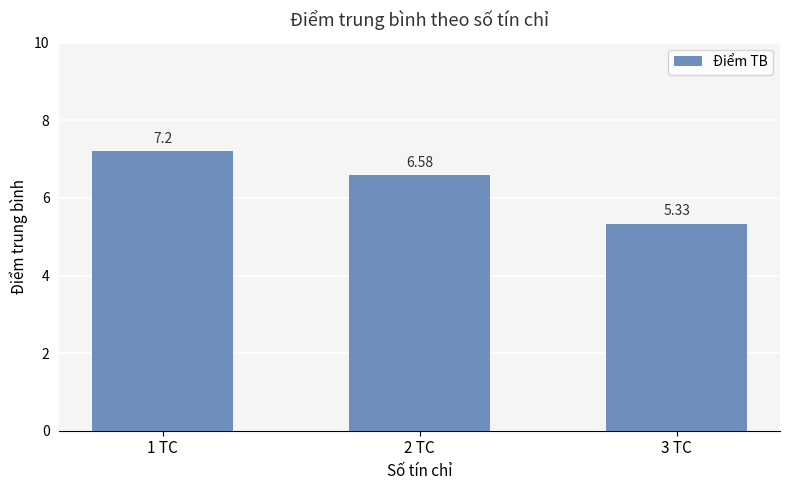

Rank the categories by value from highest to lowest.

1 TC, 2 TC, 3 TC